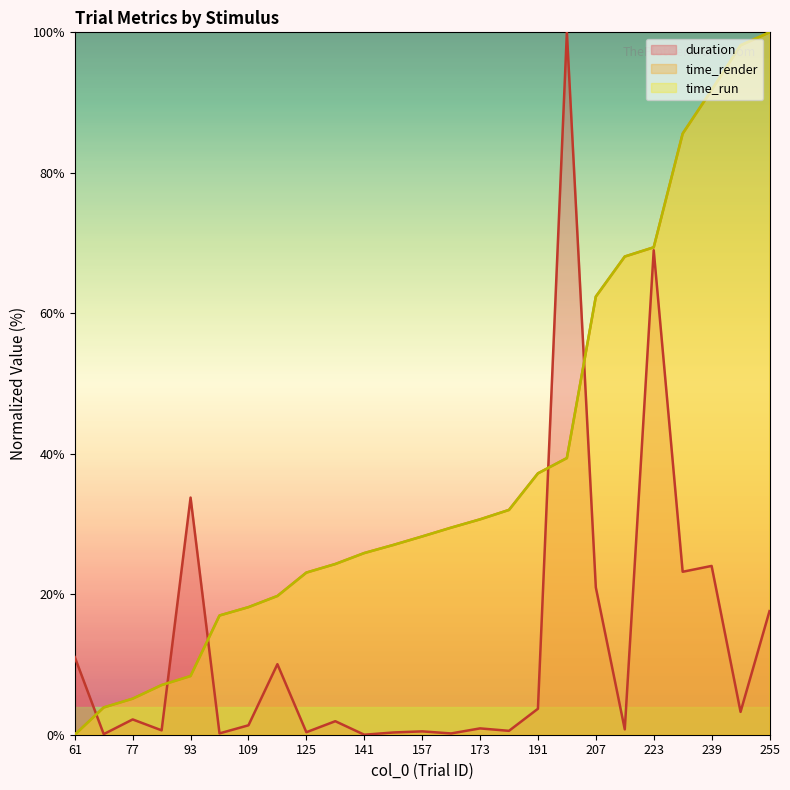

Is it true that time_render equals 11.6 at 157?

False